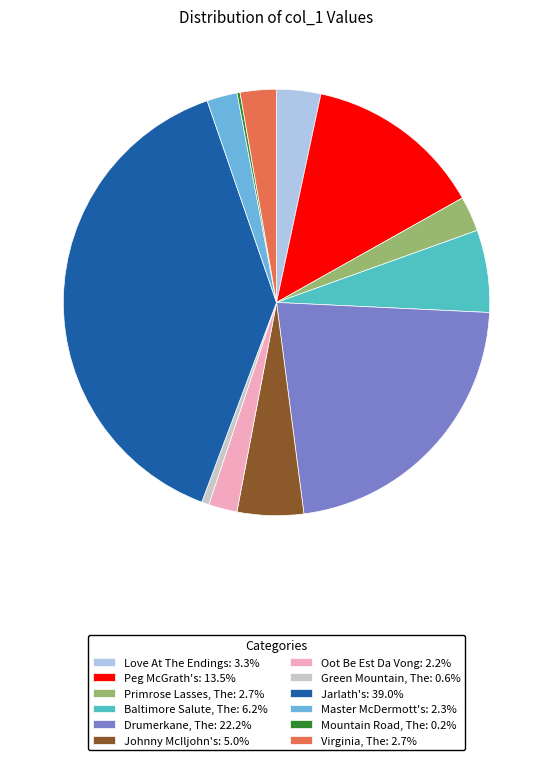

Is the sum of Love At The Endings: 3.3% and Master McDermott's: 2.3% greater than half?

No